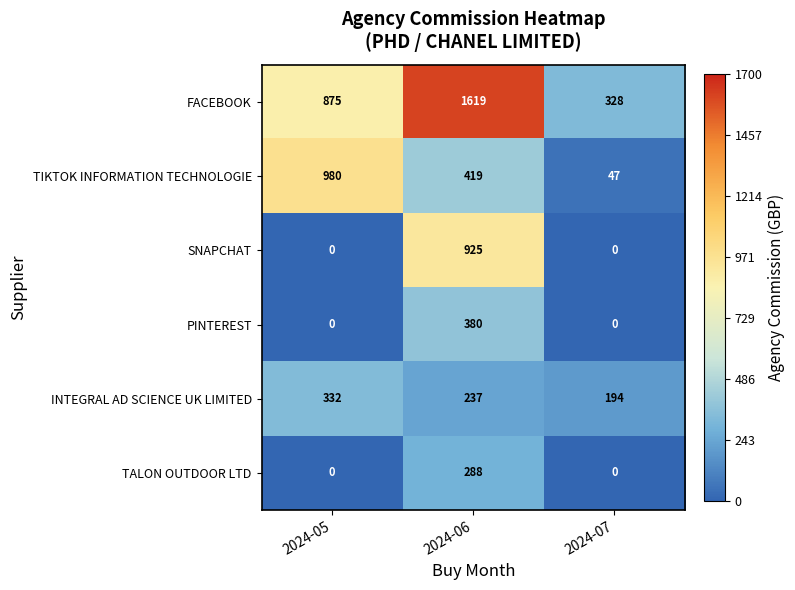

True or false: INTEGRAL AD SCIENCE UK LIMITED has a value of 126 at 2024-07.

False